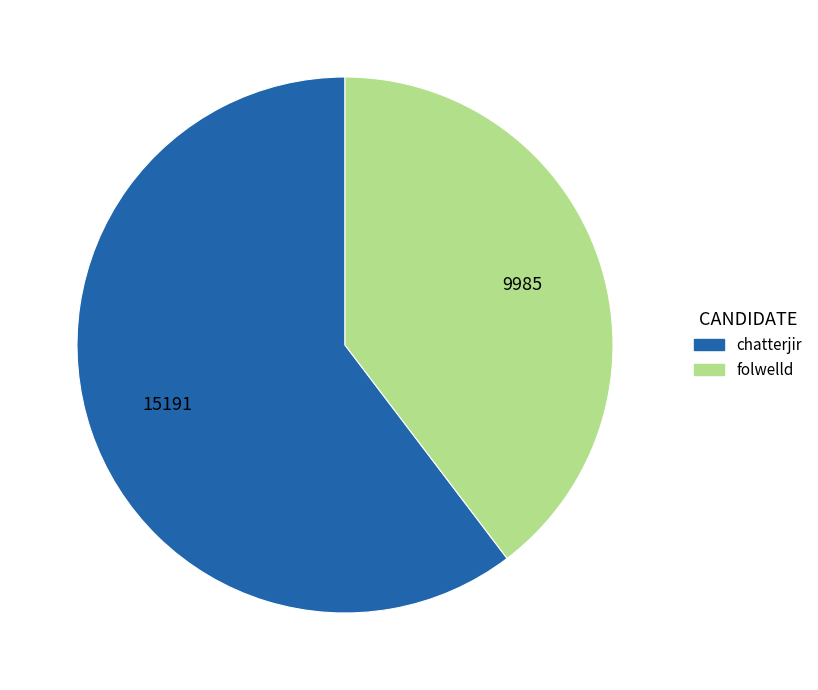

Which has a higher value, folwelld or chatterjir?

chatterjir